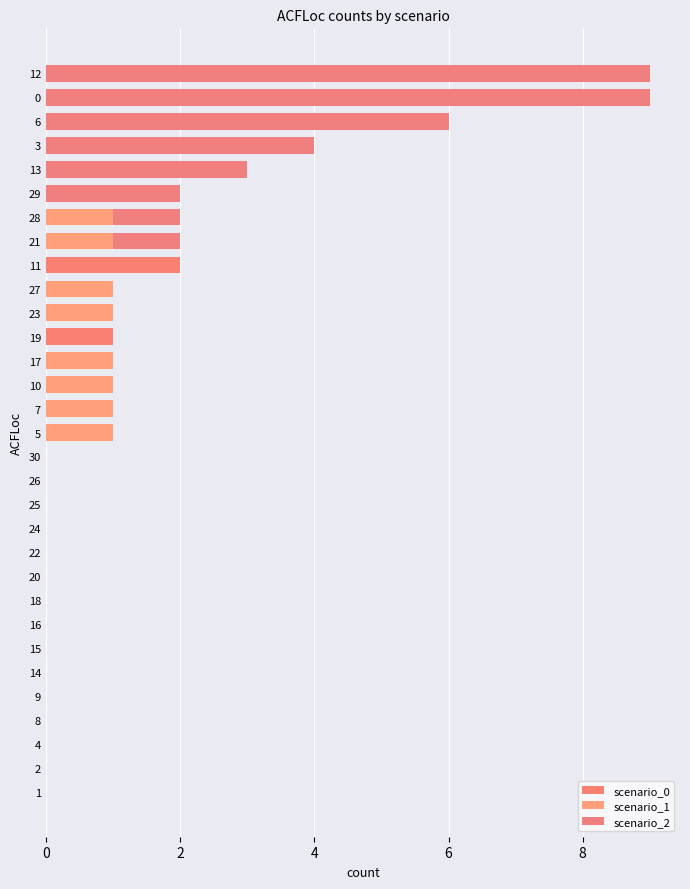

What are all the series names shown in the legend?

scenario_0, scenario_1, scenario_2